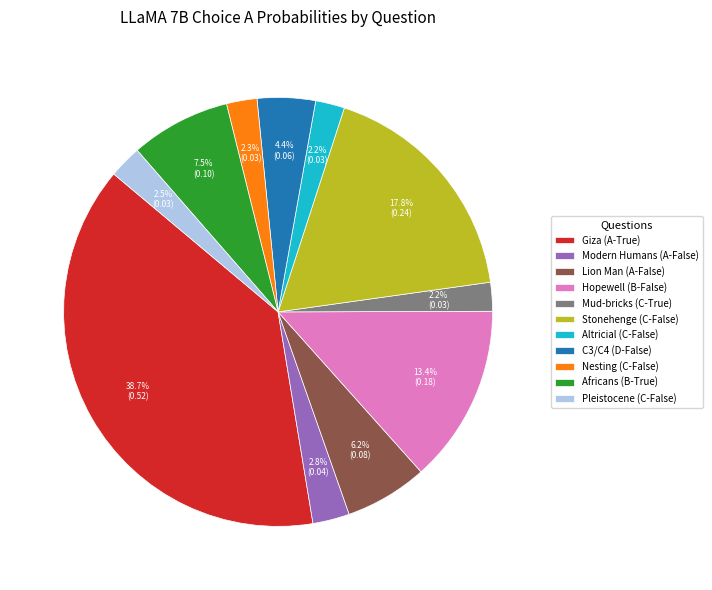

How many segments does this pie chart have?

11